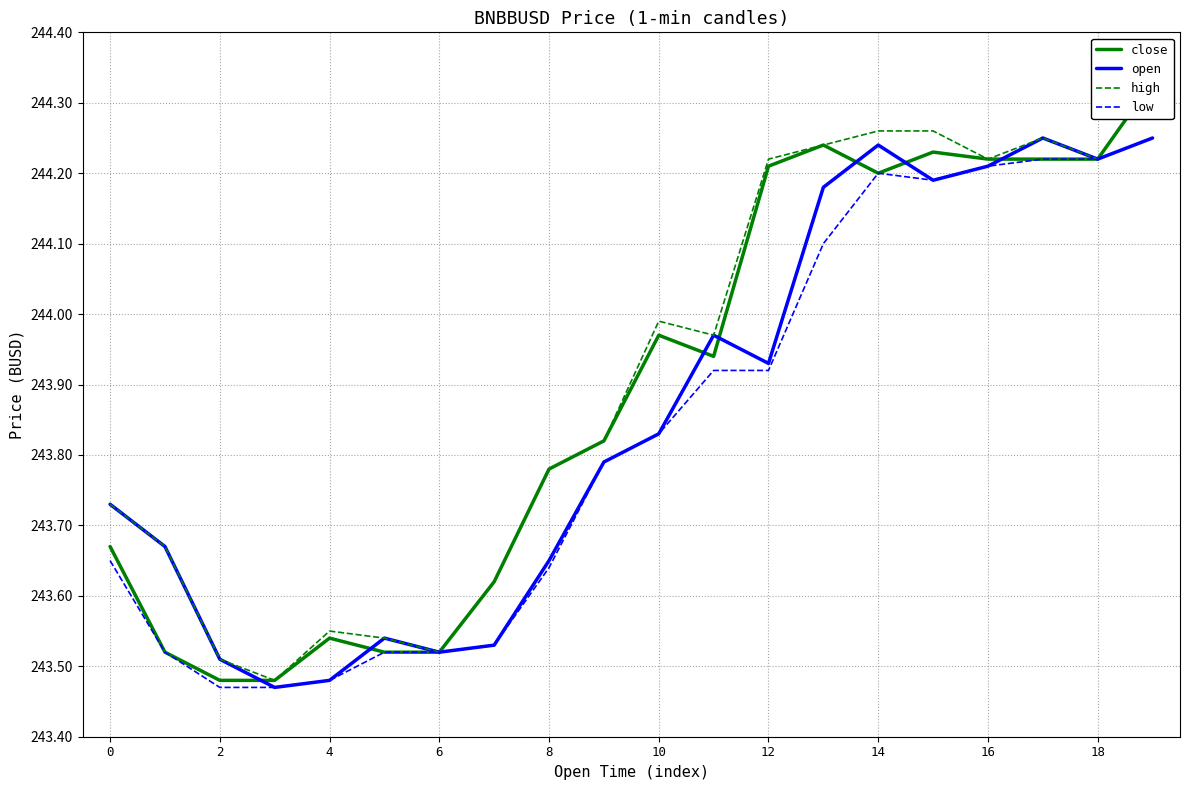

The open series shows 325.9 at 12. True or false?

False